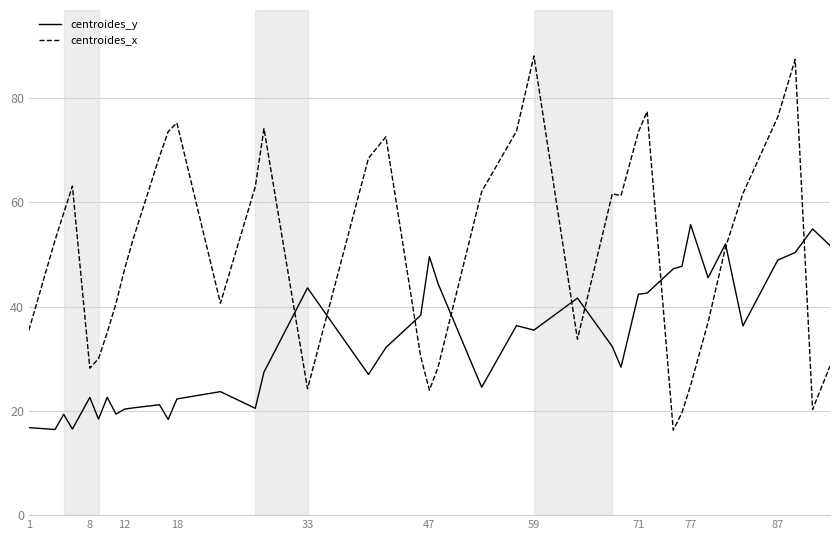

Which series has the largest total across all categories?

centroides_x